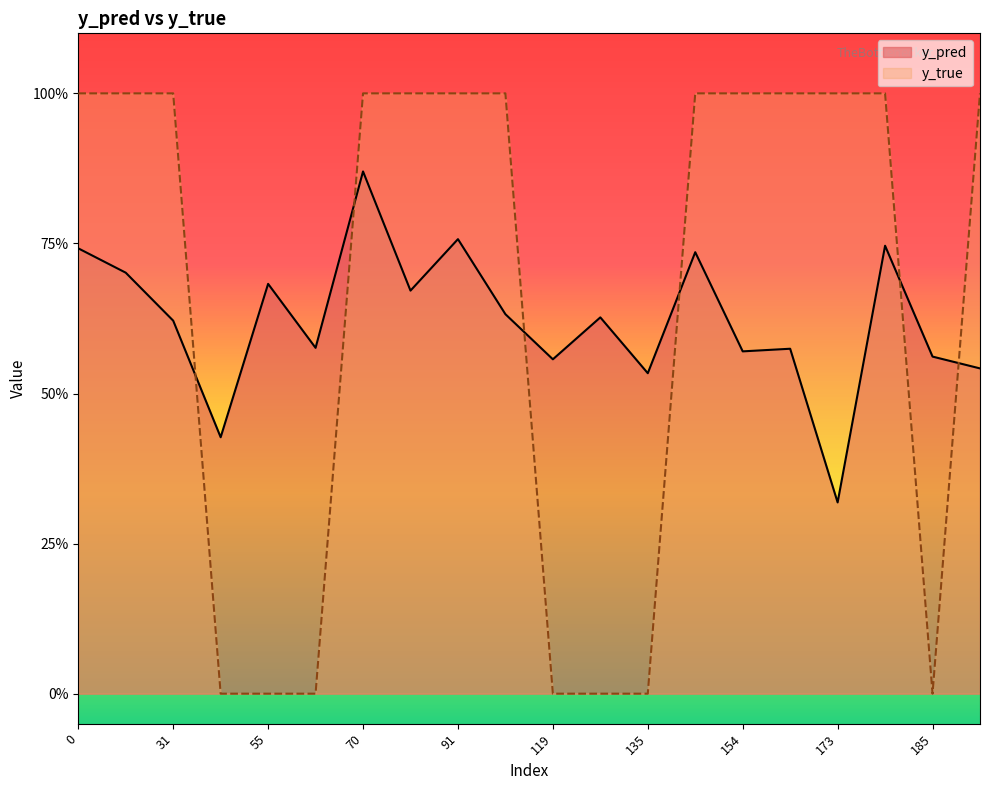

Reading right to left, what are all the values shown in this chart?

y_pred: 0.5	0.6	0.7	0.3	0.6	0.6	0.7	0.5	0.6	0.6	0.6	0.8	0.7	0.9	0.6	0.7	0.4	0.6	0.7	0.7
y_true: 1.0	0.0	1.0	1.0	1.0	1.0	1.0	0.0	0.0	0.0	1.0	1.0	1.0	1.0	0.0	0.0	0.0	1.0	1.0	1.0